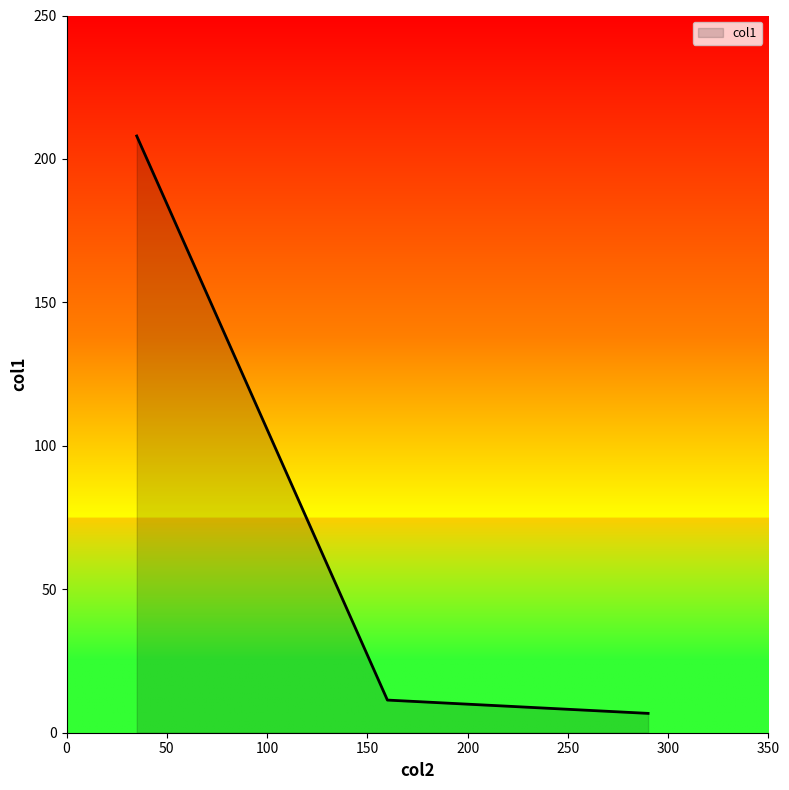

How many lines are shown in the chart?

1